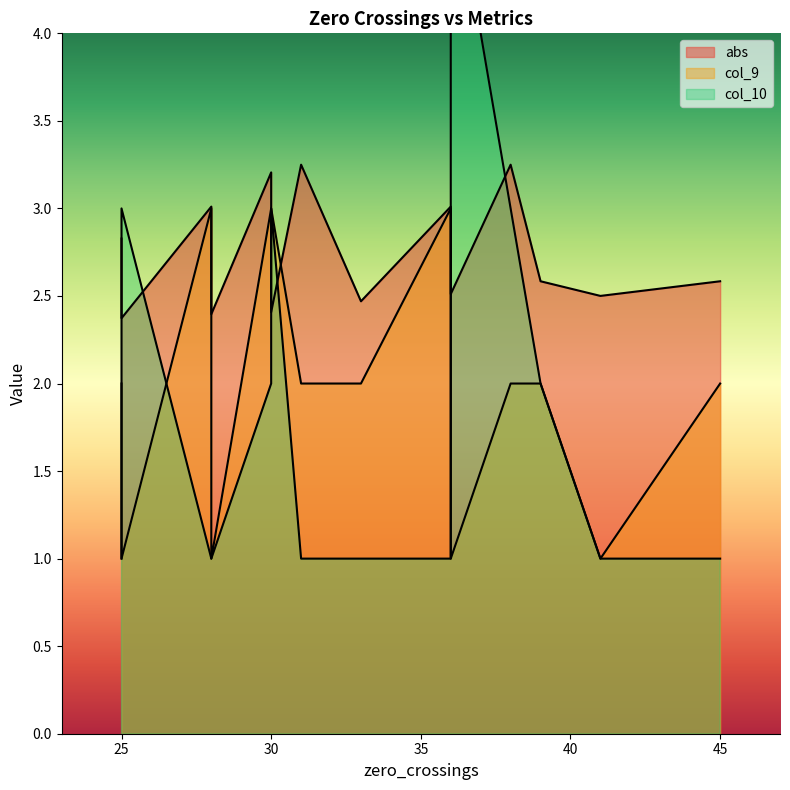

Rank the series at 28 from highest to lowest value.

abs, col_9, col_10